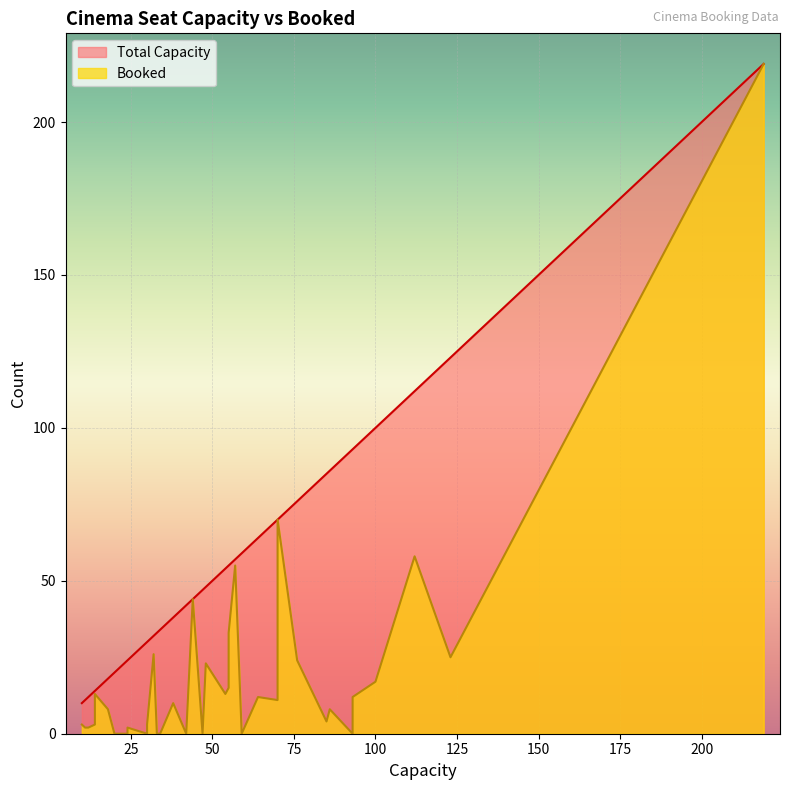

What is the maximum value for Total Capacity?

219